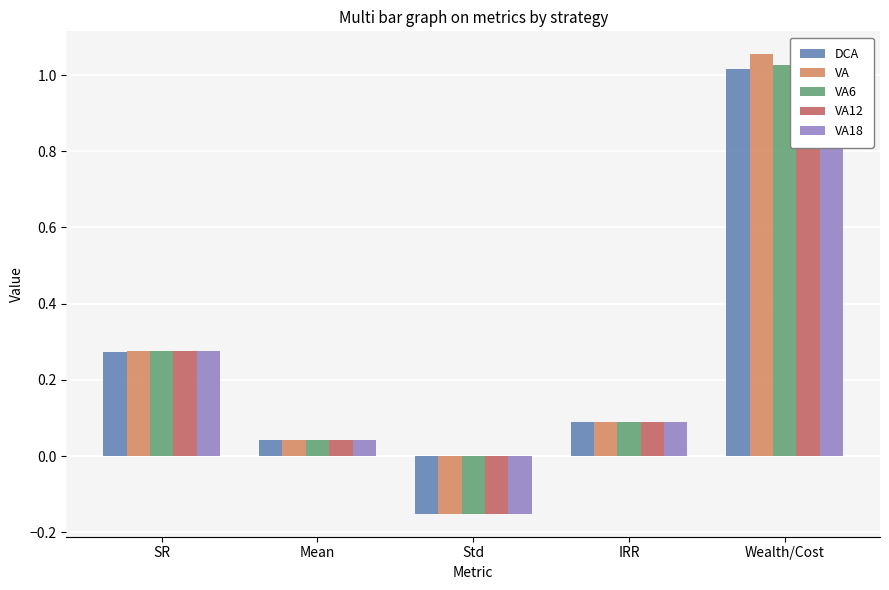

What is the difference between the VA6 values at SR and Std?

0.4